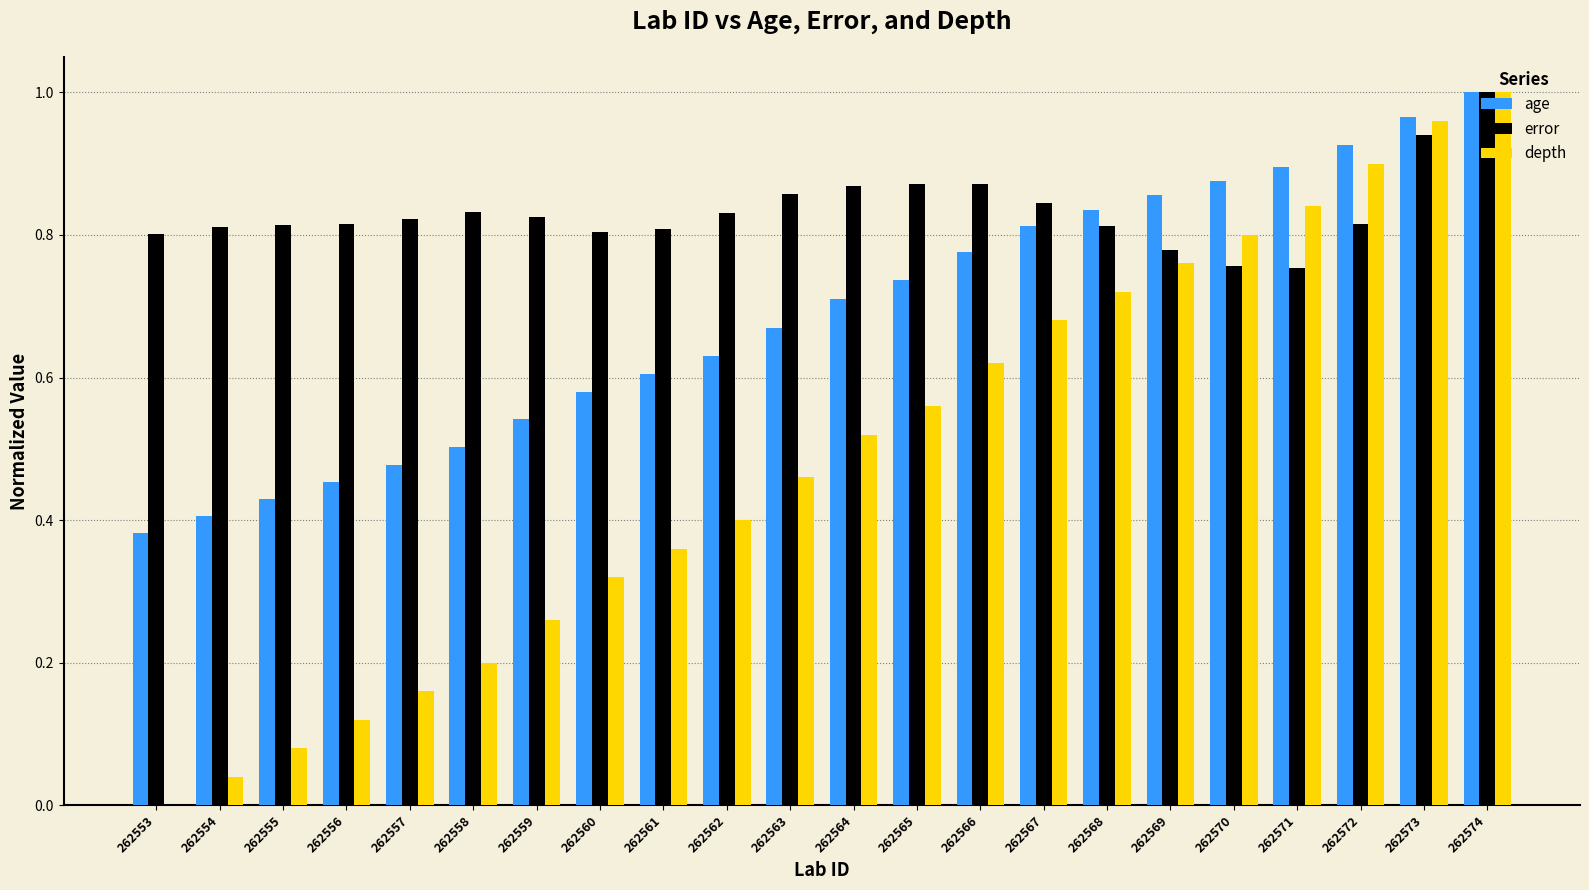

The value of age at 262569 is 0.5. True or false?

False